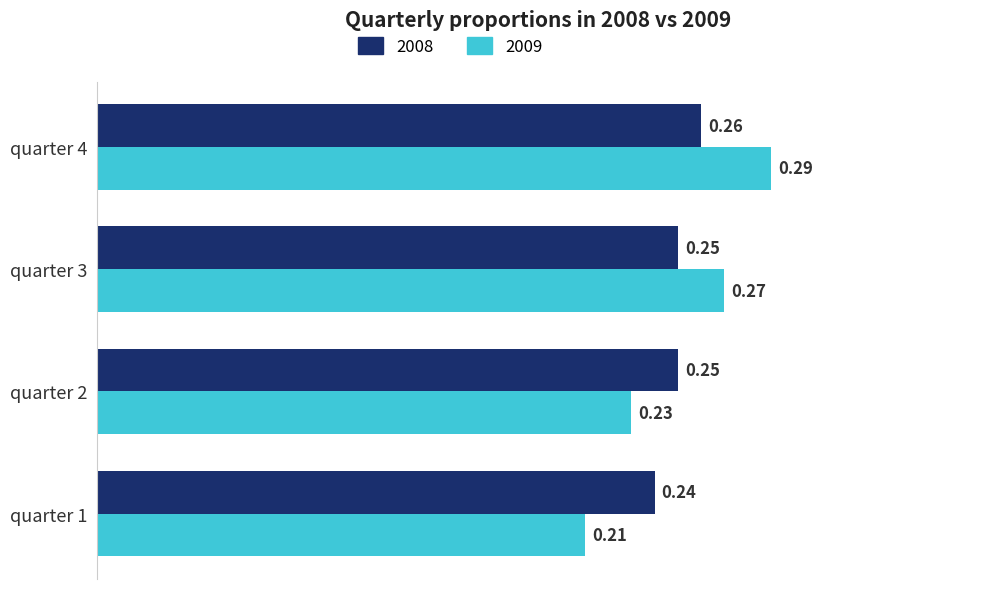

At which label does 2008 reach its peak?

quarter 4